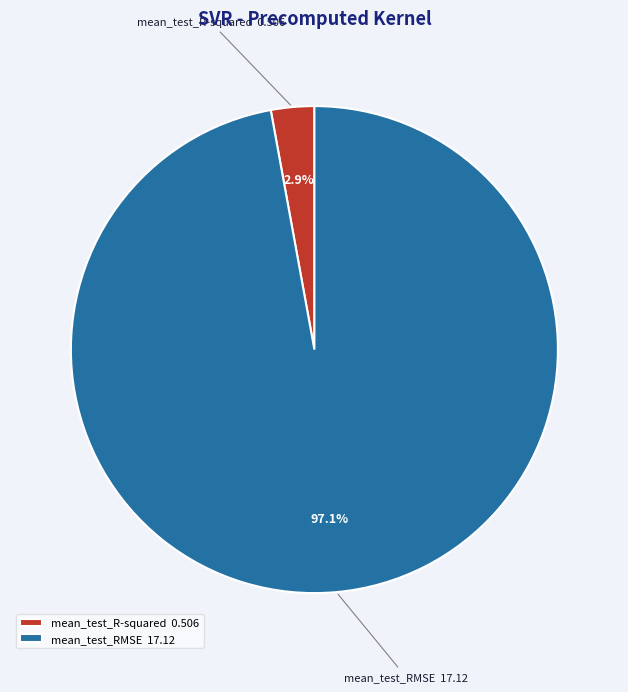

Which category has the biggest portion of the pie?

mean_test_RMSE